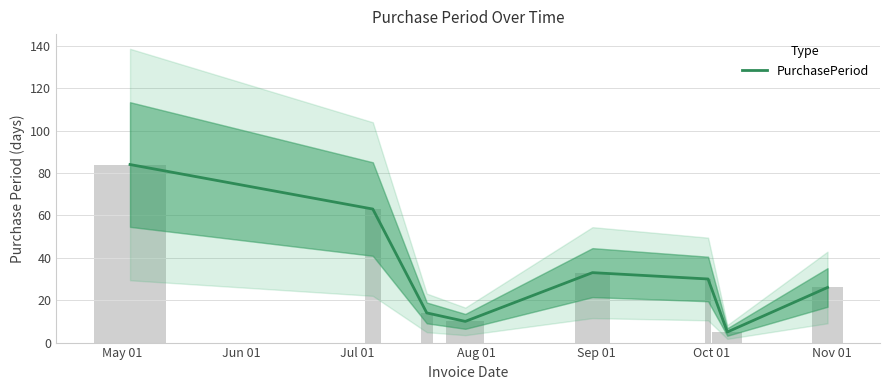

Are the bars grouped side by side (vs. stacked)?

No